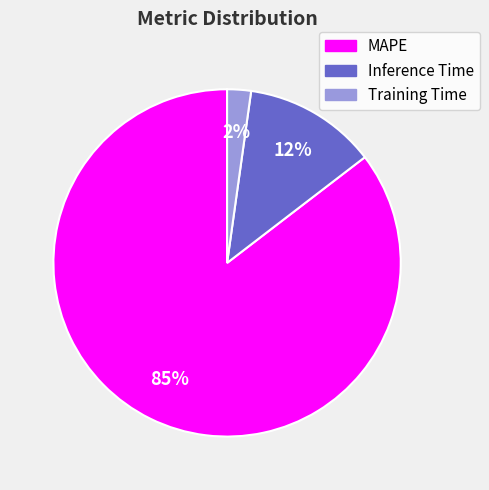

Does any single category account for the majority?

Yes